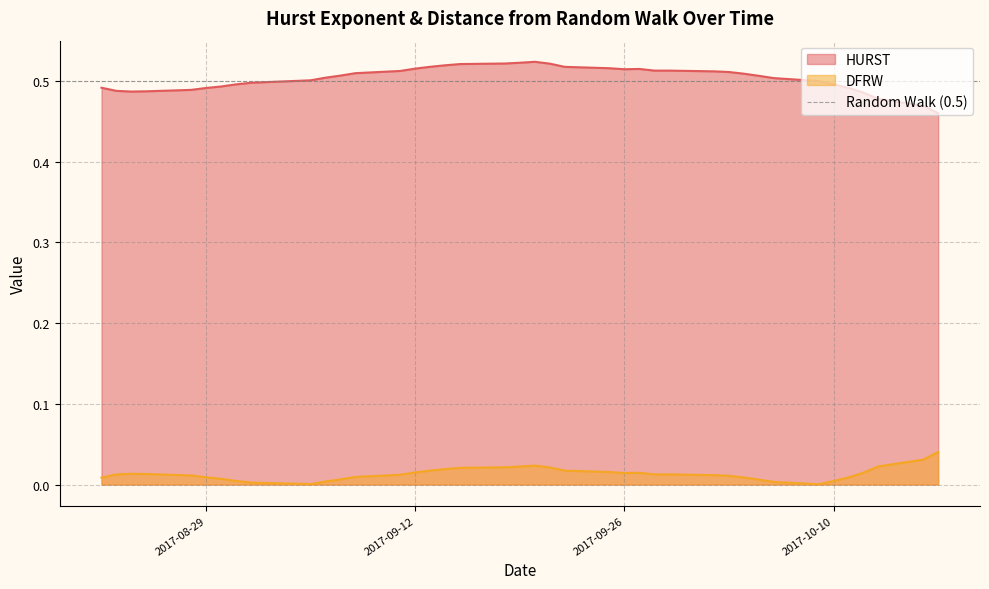

At which category does DFRW reach its first local peak?

2017-08-24